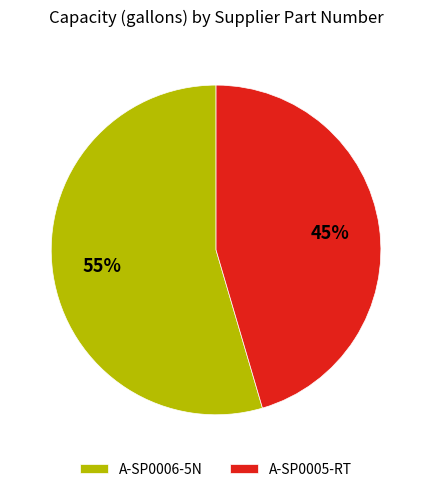

What is the ratio of the value at A-SP0005-RT to the value at A-SP0006-5N?

0.8